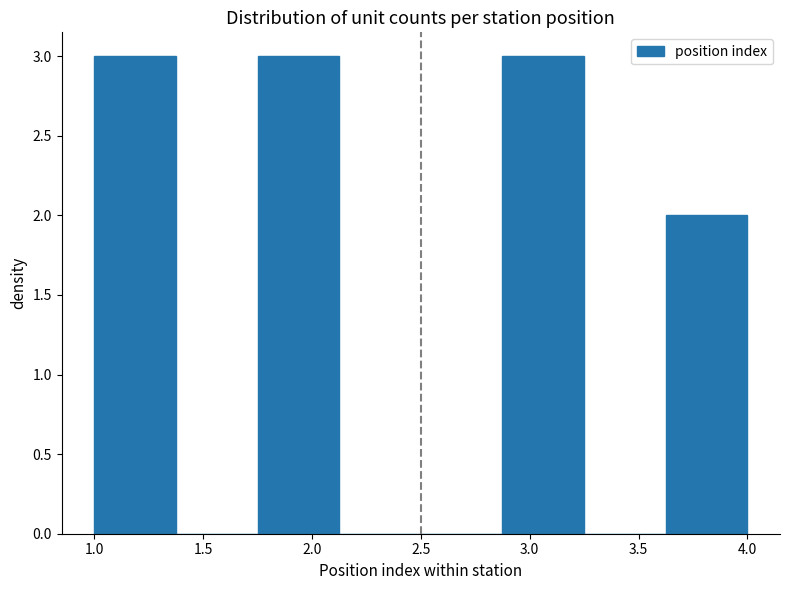

Reading left to right, list every bar in this chart as the range it spans on the x-axis followed by its height. Neither the bar edges nor the heights are printed on the chart, so give them approximately, as read against the axes.

1.000 to 1.375: 3
1.375 to 1.750: 0
1.750 to 2.125: 3
2.125 to 2.500: 0
2.500 to 2.875: 0
2.875 to 3.250: 3
3.250 to 3.625: 0
3.625 to 4.000: 2